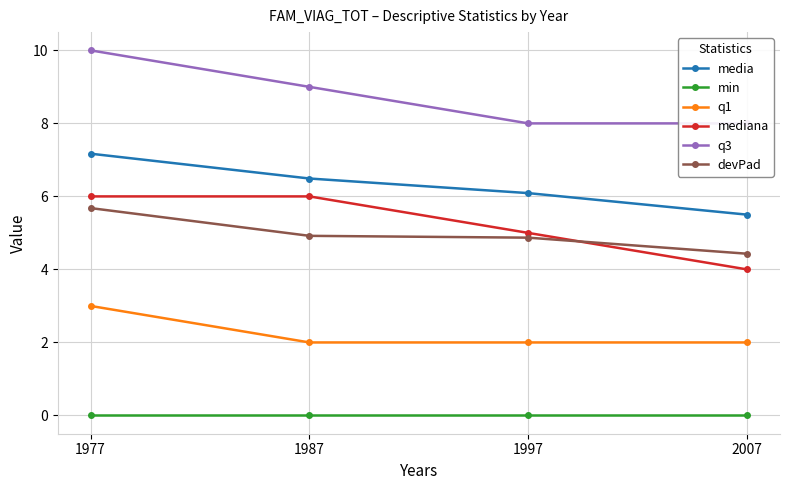

The value of mediana at 1987 is 2.3. True or false?

False